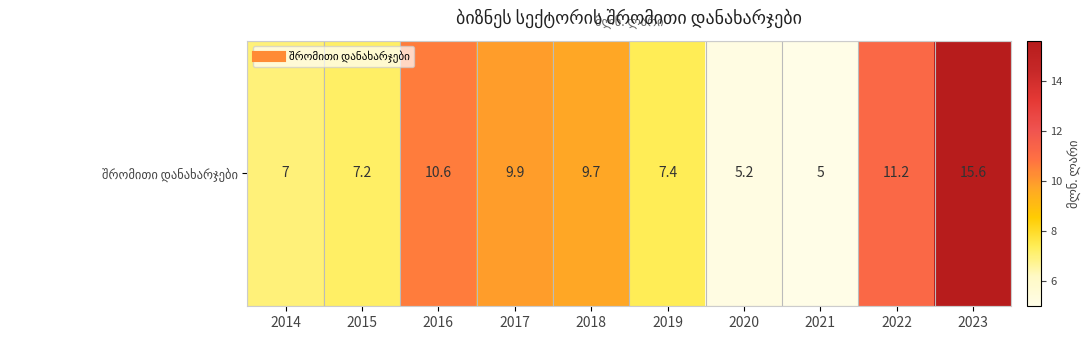

Reading right to left, list all the values displayed in this chart.

15.6	11.2	5.0	5.2	7.4	9.7	9.9	10.6	7.2	7.0